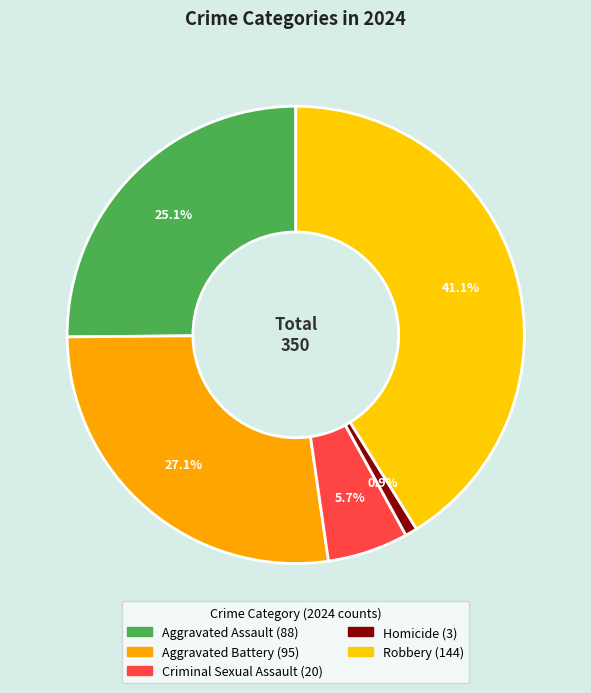

Rank the categories by value from lowest to highest.

Homicide, Criminal Sexual Assault, Aggravated Assault, Aggravated Battery, Robbery